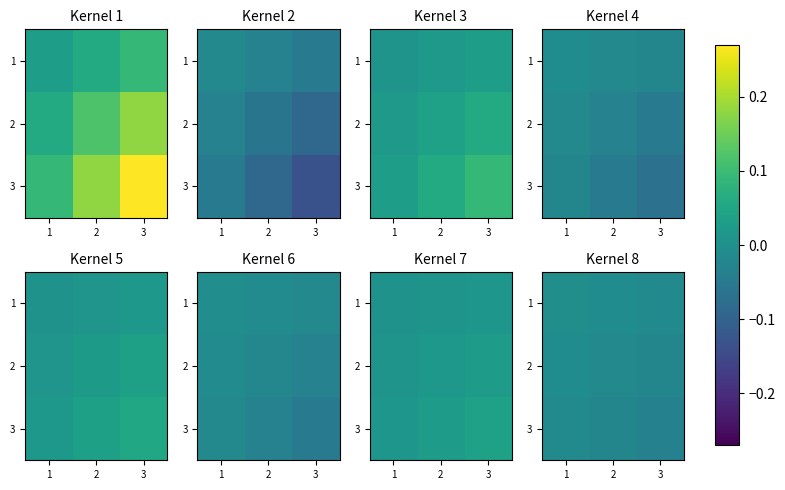

Is the value of 3 at 2 greater than the value of 1 at 1?

No